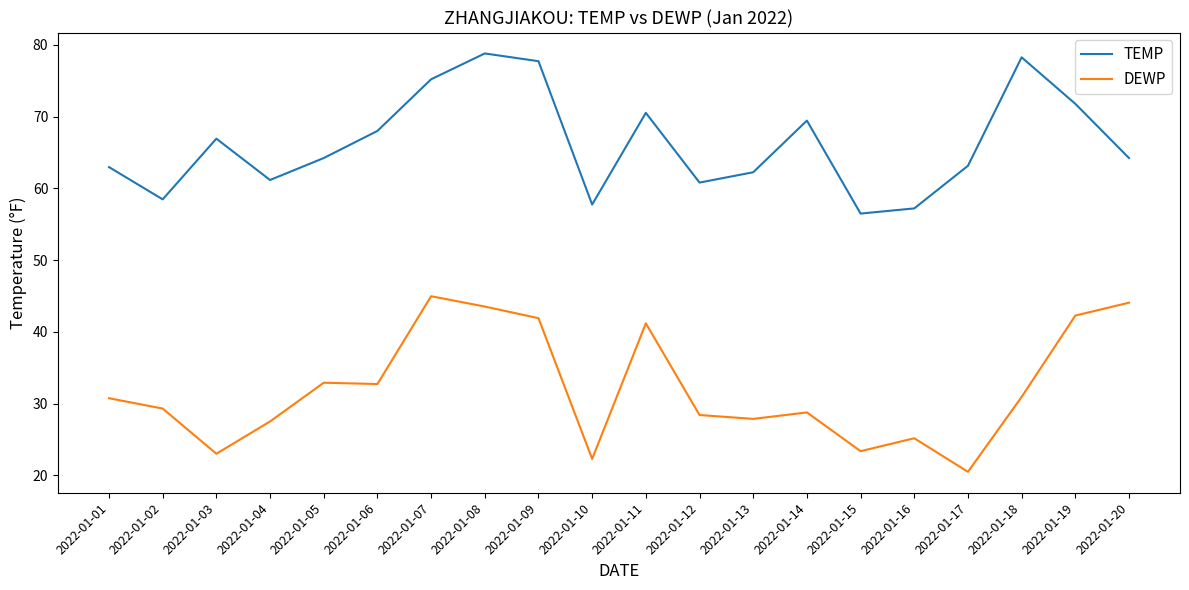

Rank the series by their maximum value, from lowest to highest.

DEWP, TEMP